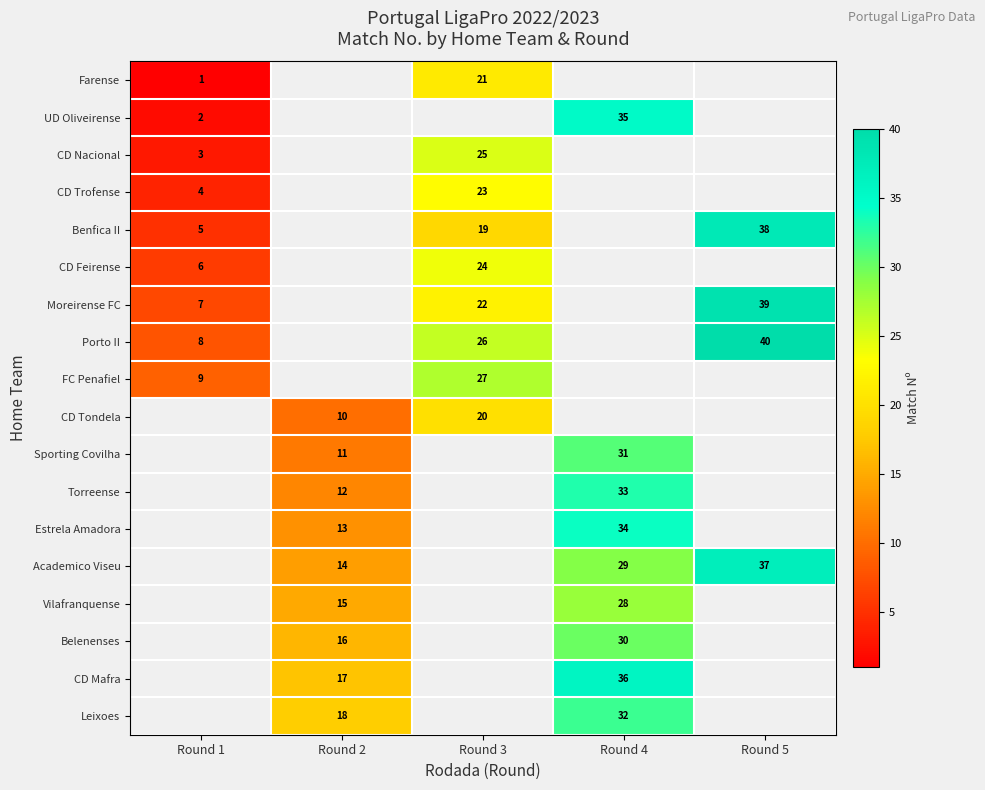

What is the greatest value displayed?

40.0